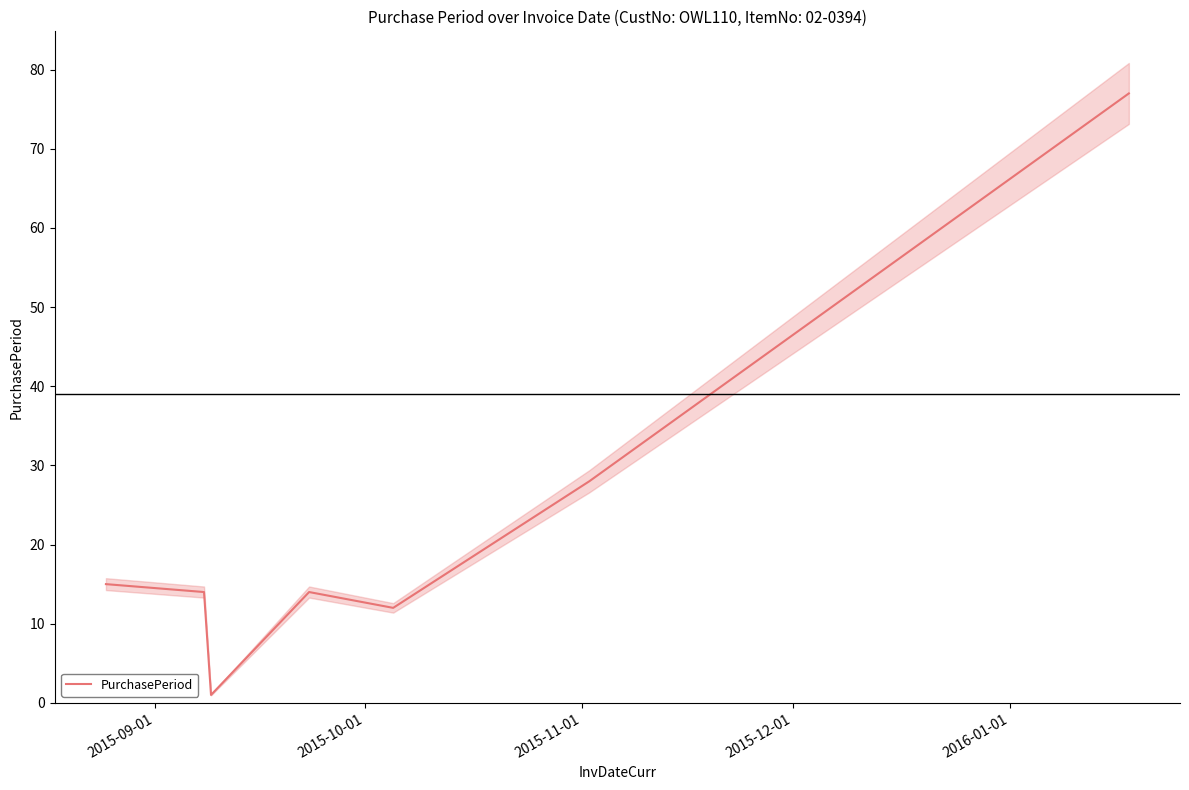

What is the maximum value for PurchasePeriod?

77